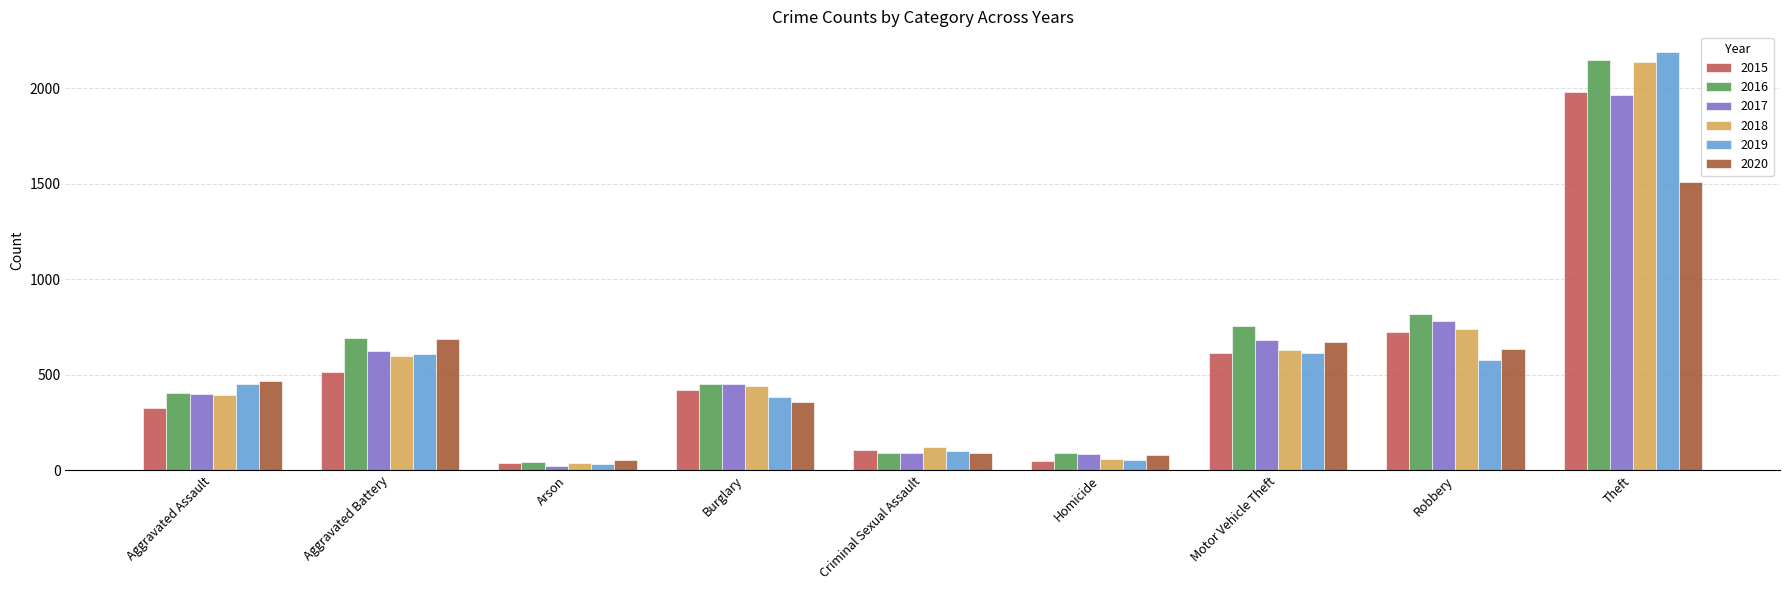

What is the total value across all series at Criminal Sexual Assault?

597